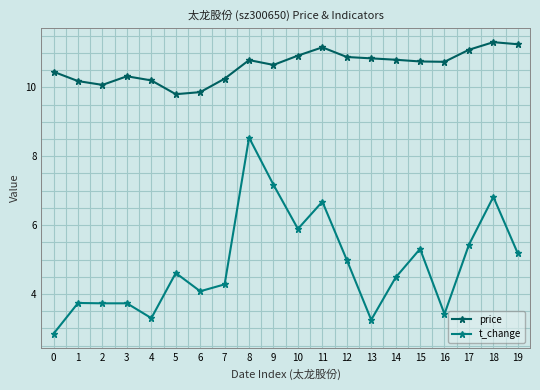

At which category is the sum across all series the highest?

8